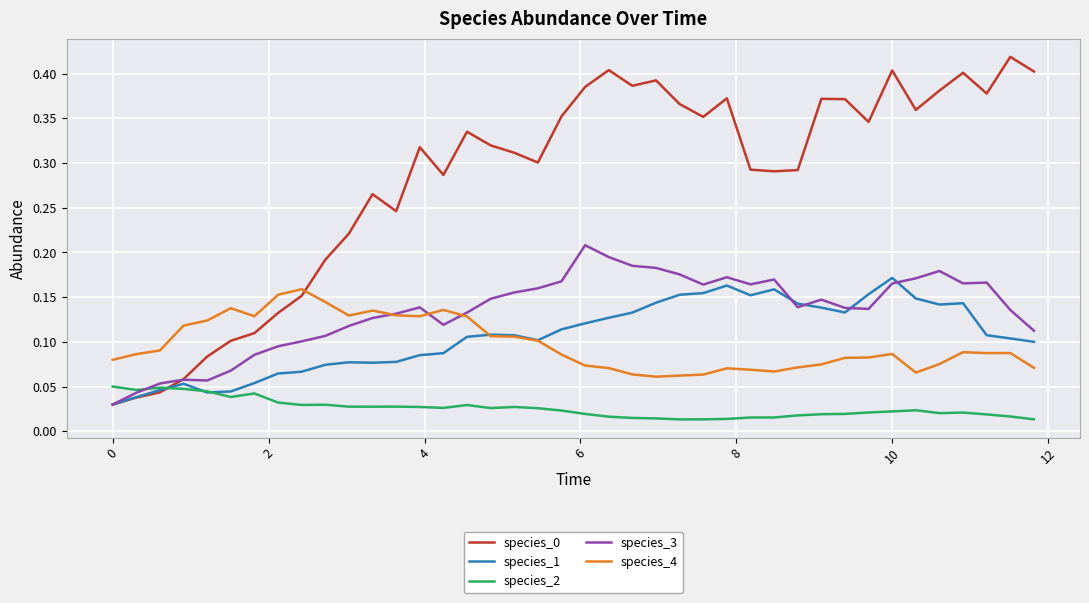

True or false: species_0 and species_4 cross at least once.

True